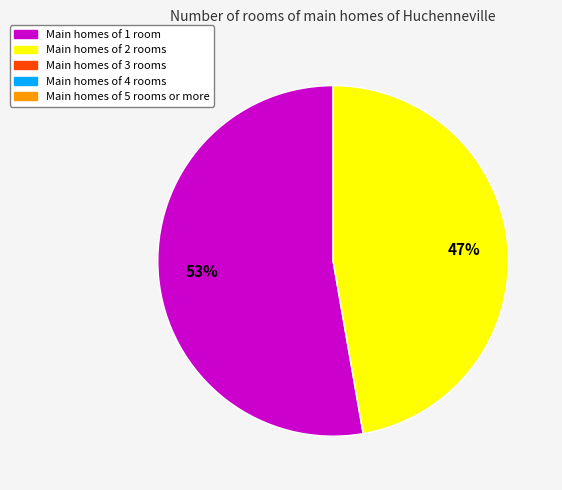

Does any single category account for the majority?

Yes